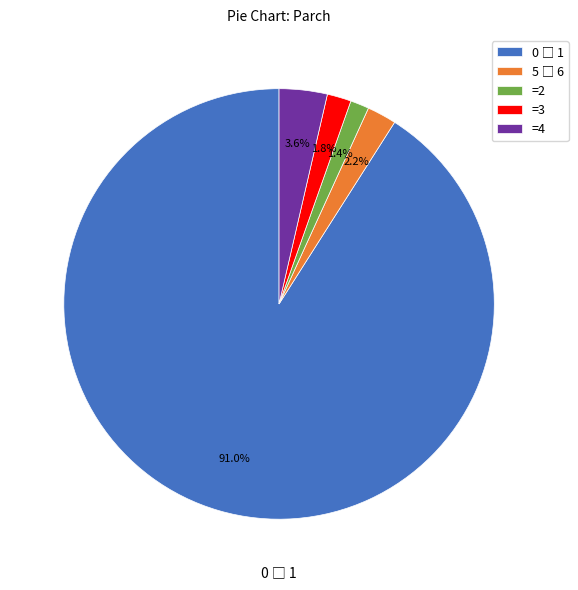

Between =4 and =2, which is larger?

=4